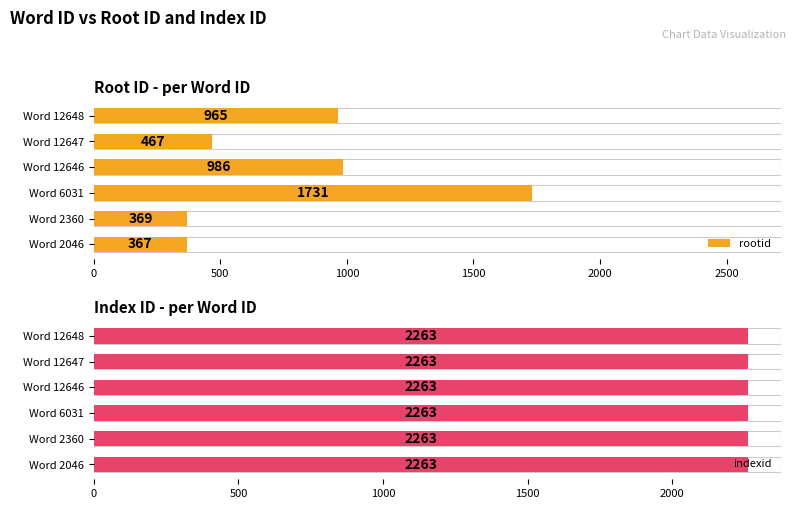

Rank the series at 500 from lowest to highest value.

indexid, rootid